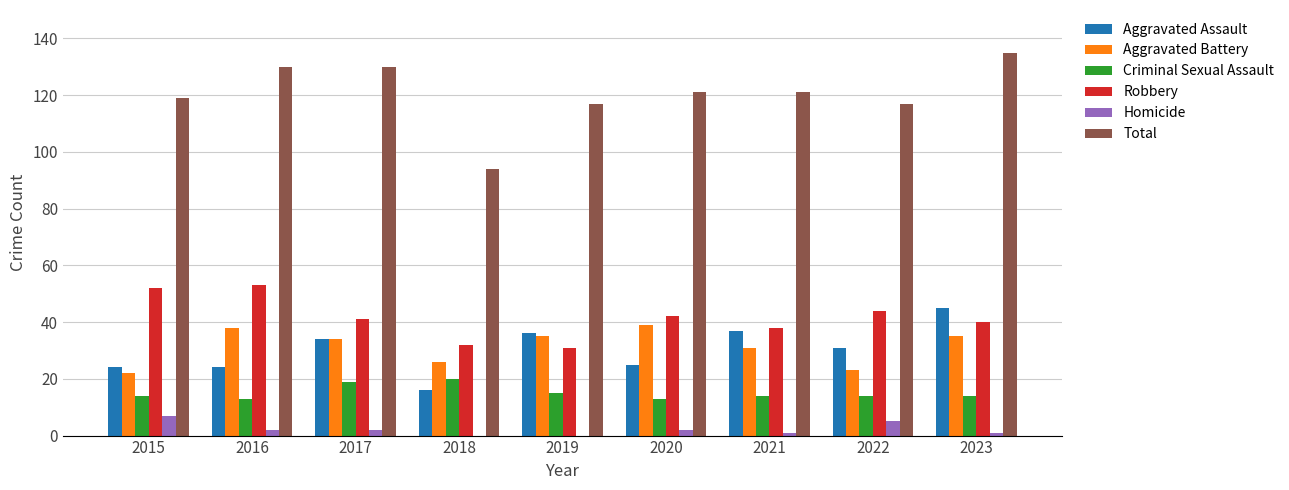

At which label does Aggravated Assault reach its peak?

2023